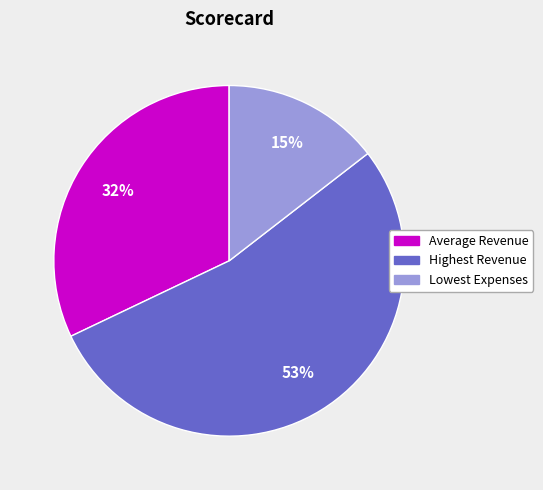

Count the number of slices in the pie.

3